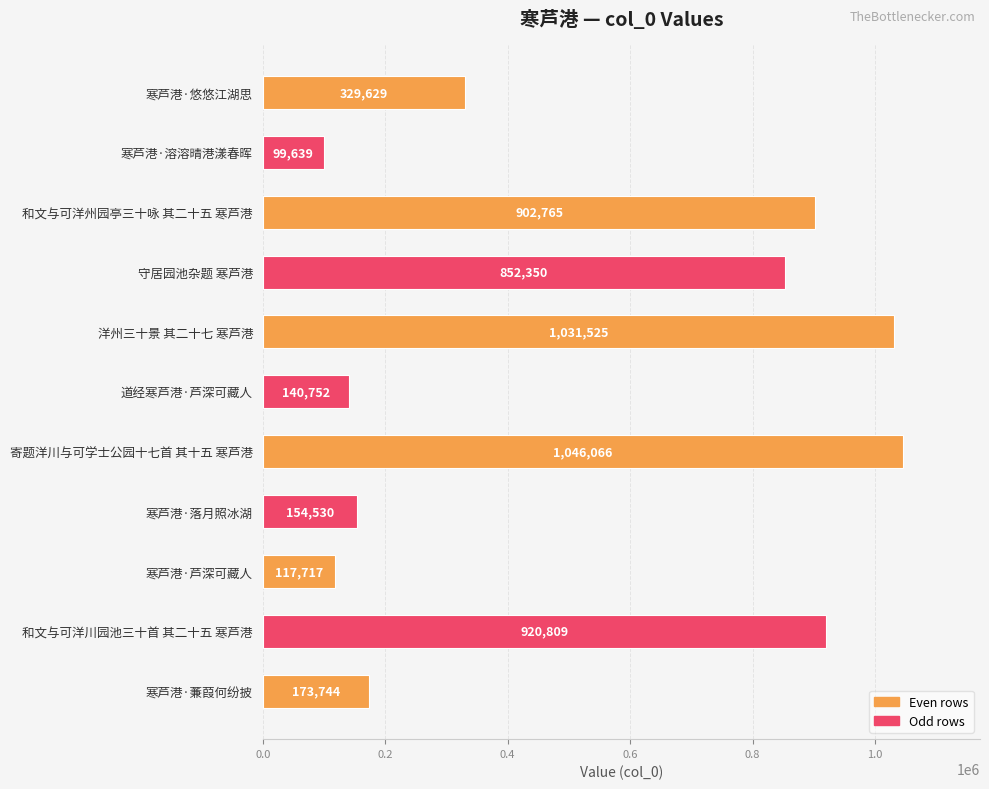

What is the label of the 6th bar from the bottom?

道经寒芦港·芦深可藏人